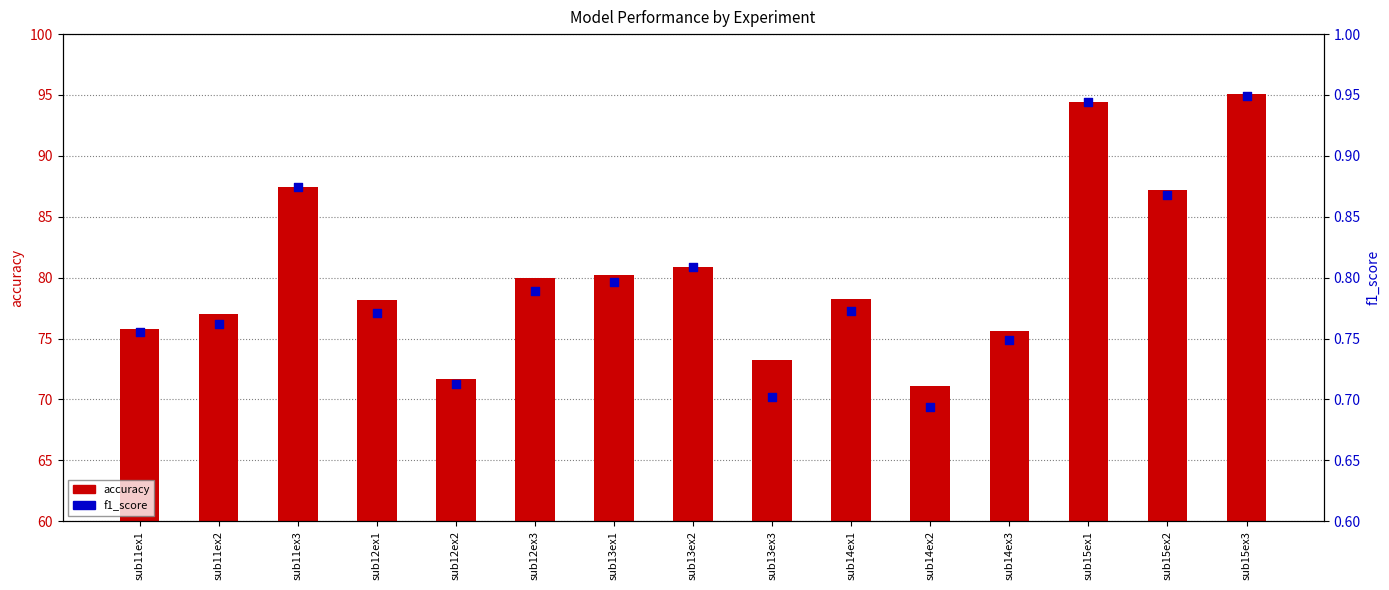

Which series contains the highest Y value?

accuracy